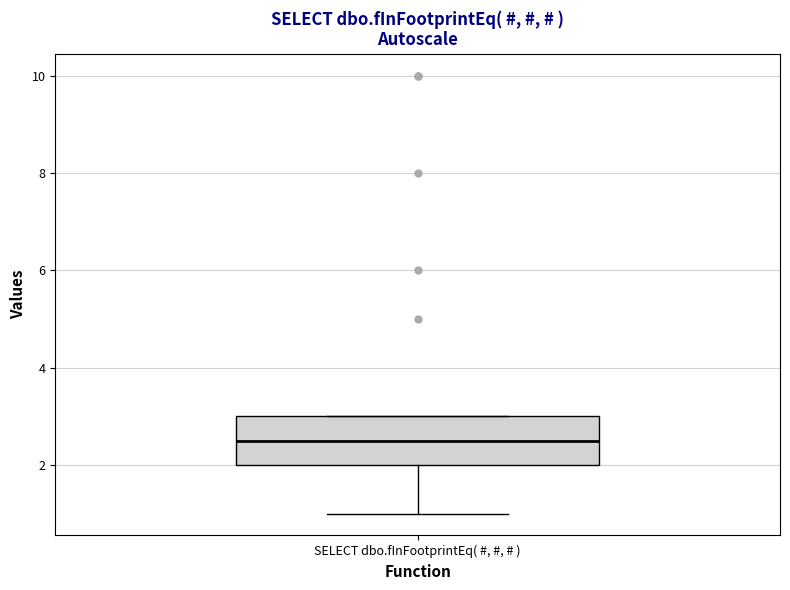

Transcribe this box plot: give where the median line is, the range the box spans, and where the two whiskers end, as read against the y-axis. The values are not printed on the chart, so give them approximately, as read against the axis.

median 2.6, box 2.0 to 3.0, whiskers 1.0 to 3.0